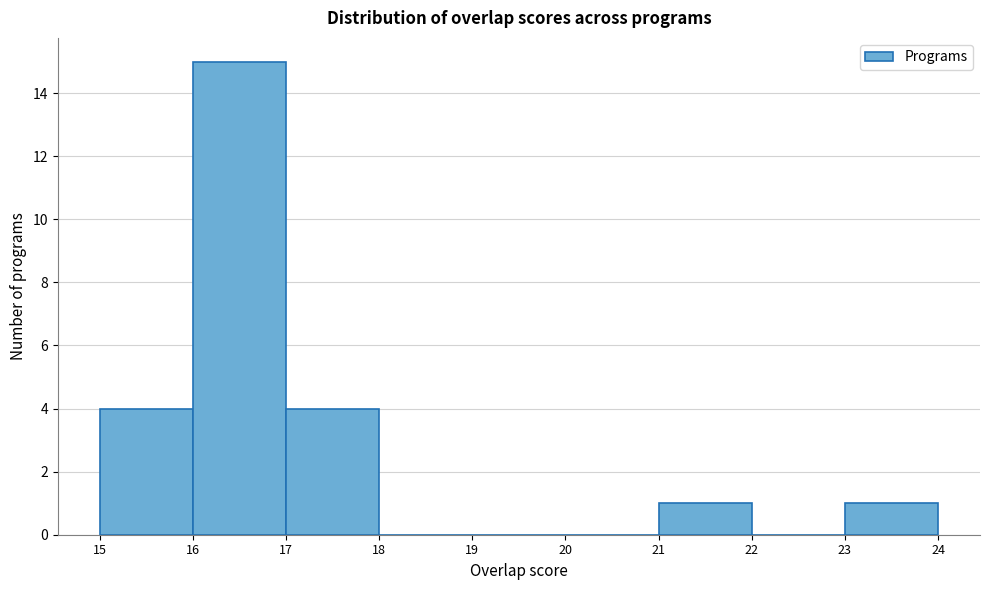

Reading left to right, transcribe all the data shown in this chart.

15=4	16=15	17=4	18=0	19=0	20=0	21=1	22=0	23=1